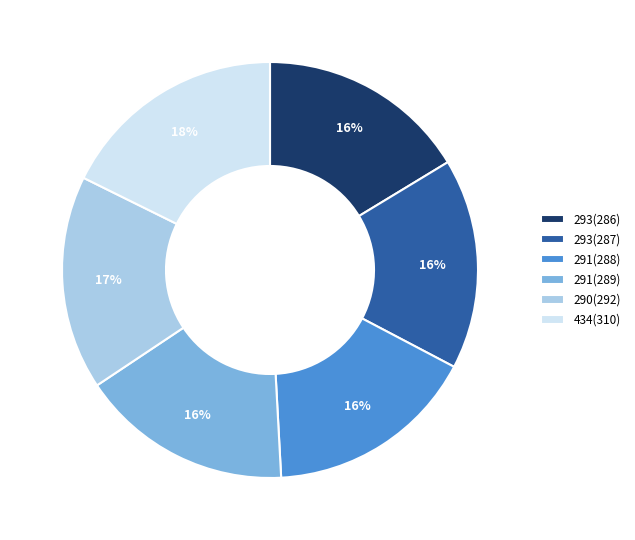

Which category has the biggest portion of the pie?

434(310)